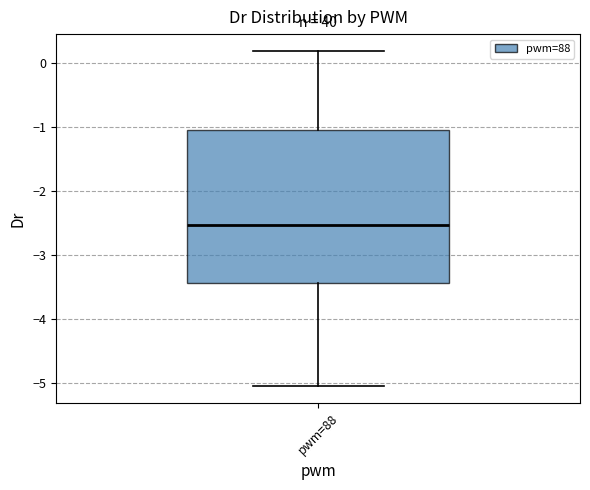

Read this box plot against the y-axis: the position of the median line, the range covered by the box, and the ends of both whiskers. The values are not printed on the chart, so give them approximately, as read against the axis.

median -2.5, box -3.4 to -1.0, whiskers -5.0 to 0.2